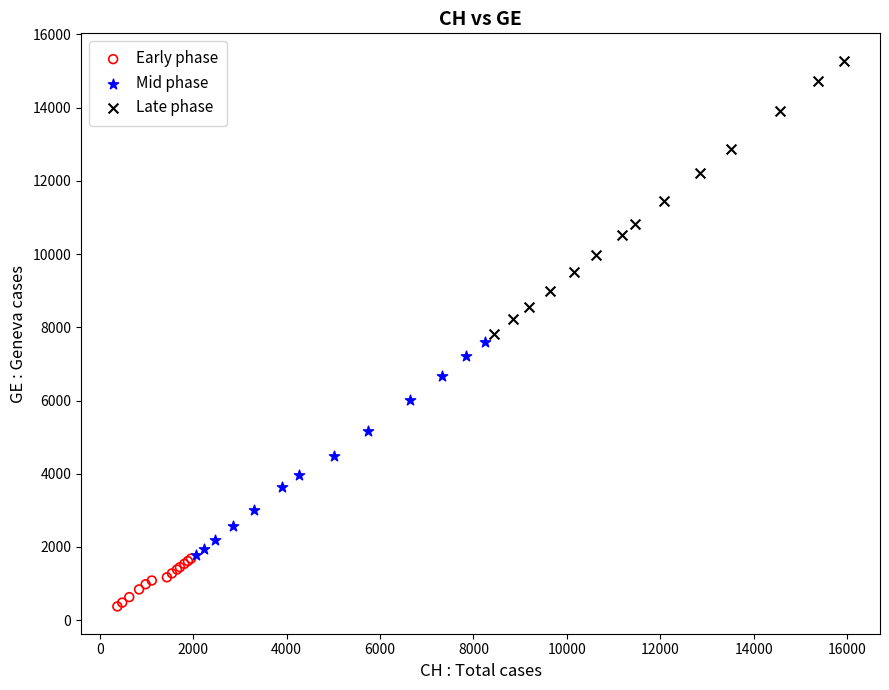

What are all the series names shown in the legend?

Early phase, Mid phase, Late phase